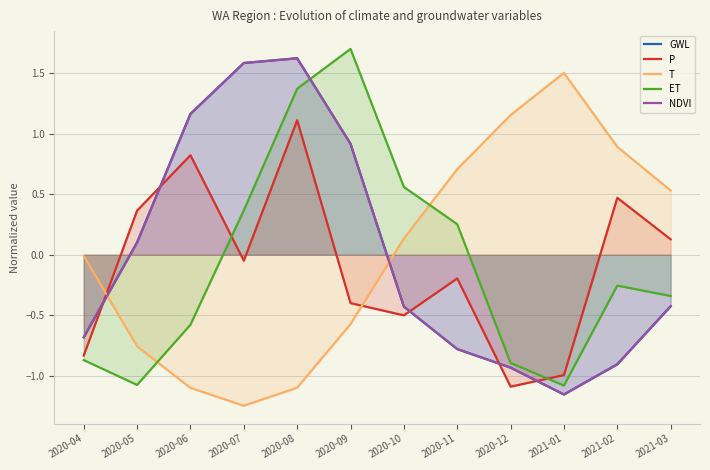

At which category does the chart reach its peak across all series?

2020-09